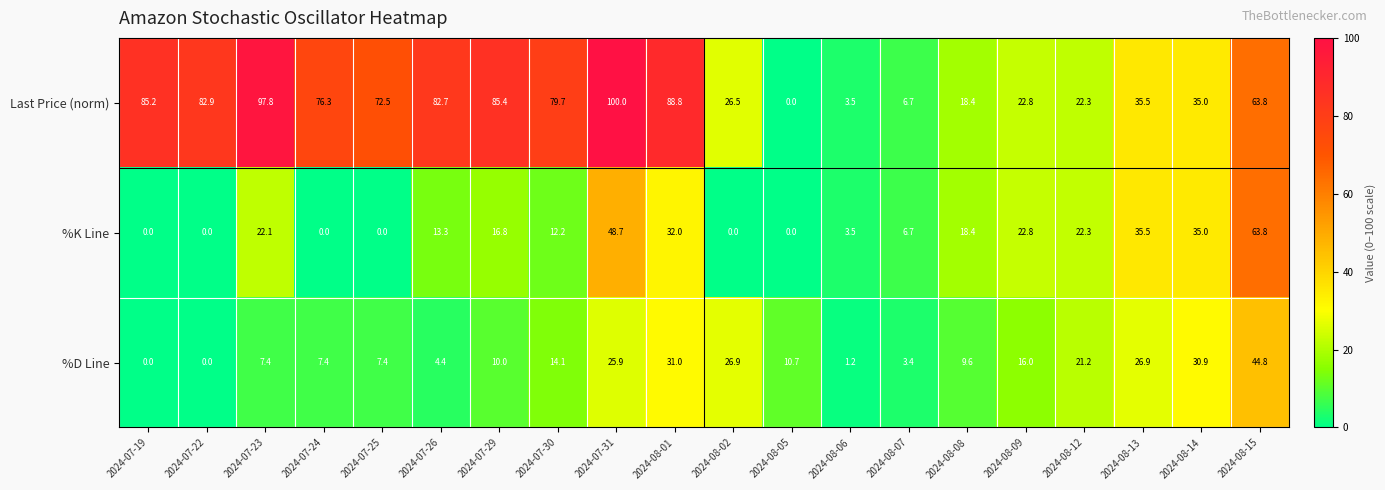

What is the difference between the highest and lowest values at 2024-08-08?

8.8